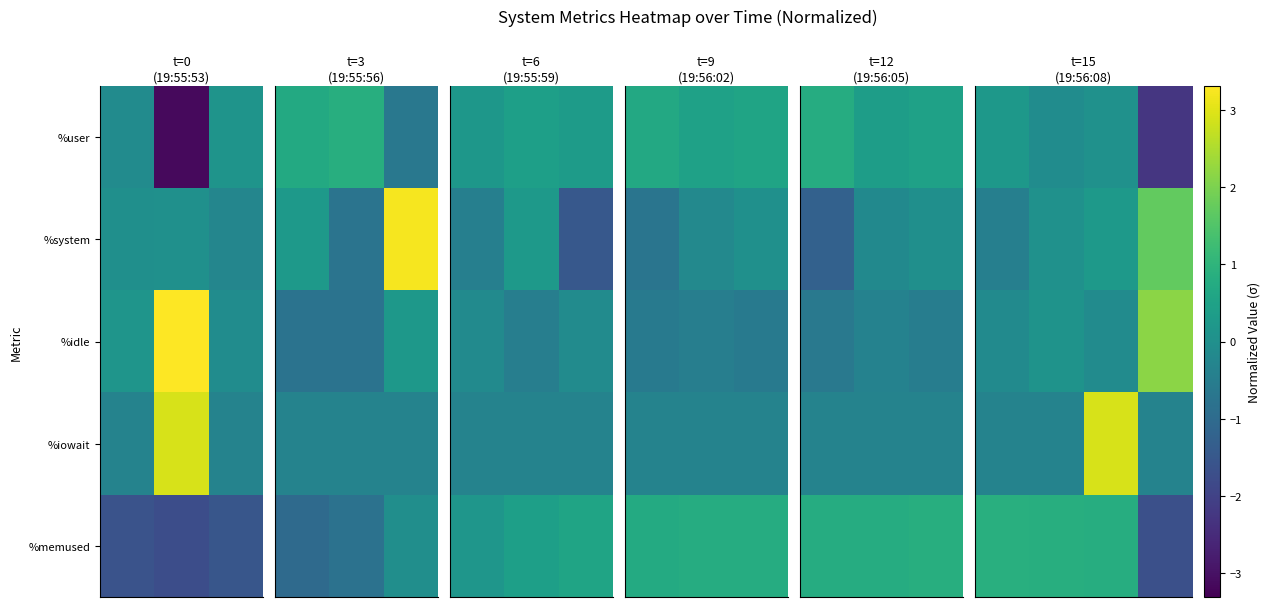

How many categories are shown in the chart?

4